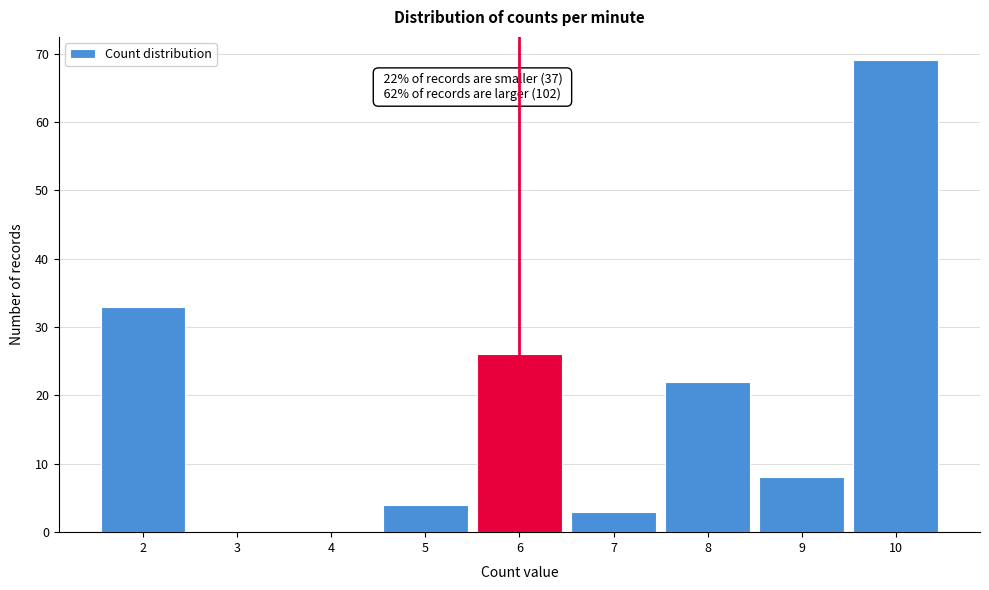

Which range on the x-axis has the tallest bar?

9.5 to 10.5